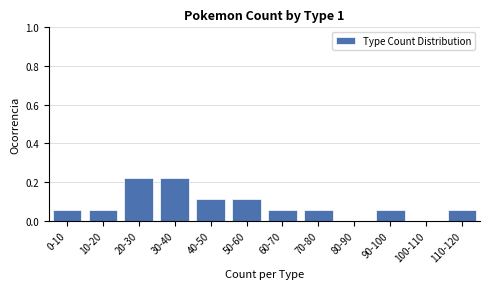

True or false: the data shows 0.2 at 40-50.

False